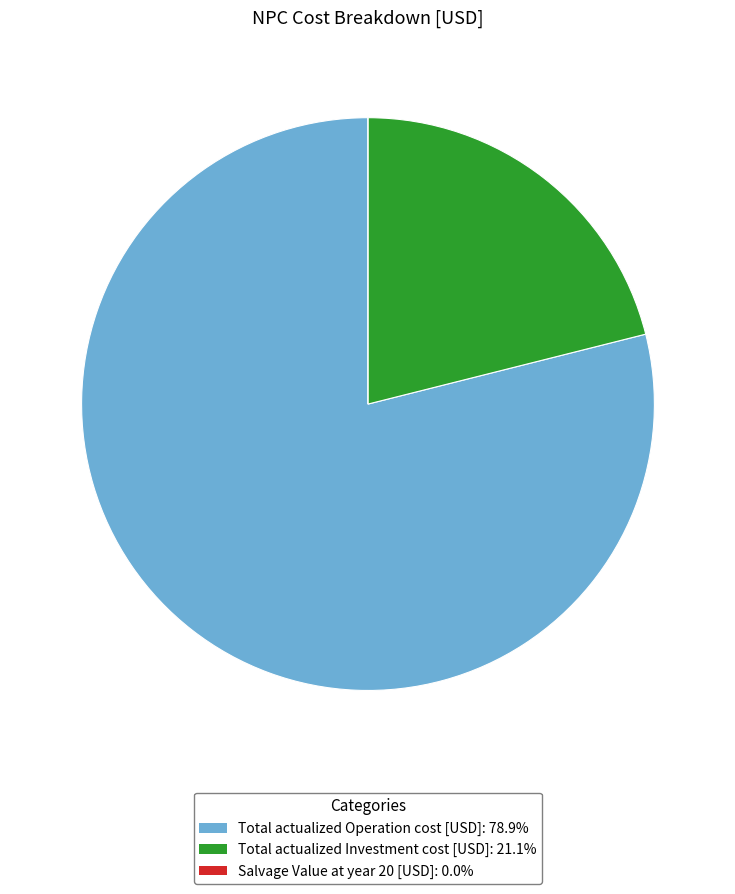

Which category has the biggest portion of the pie?

Total actualized Operation cost [USD]